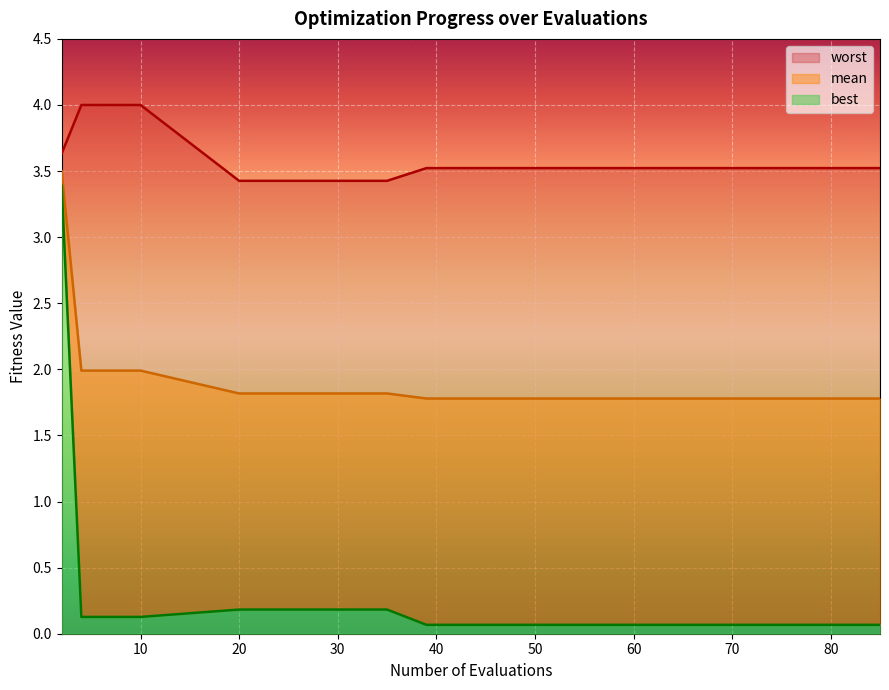

Which series has the largest total across all categories?

worst